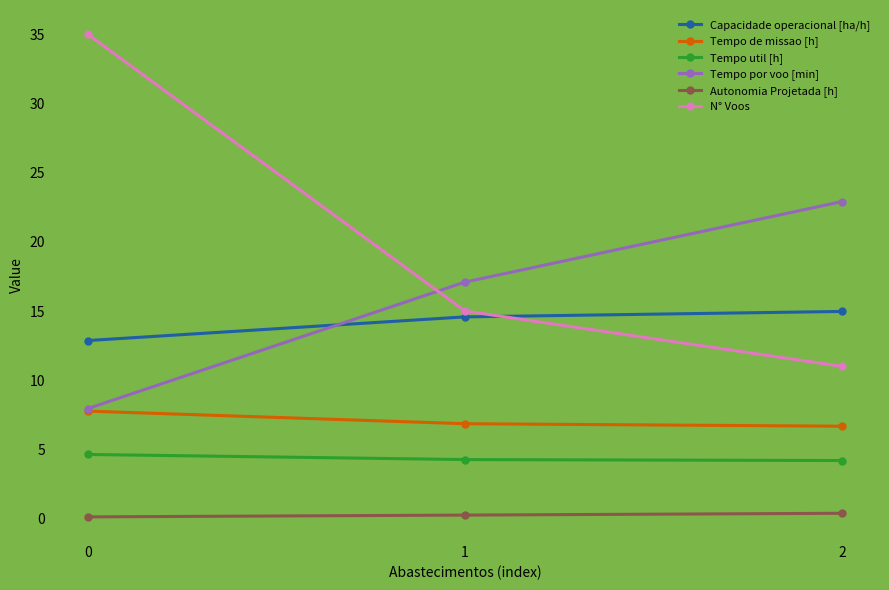

True or false: Capacidade operacional [ha/h] has a value of 15.0 at 2.

True